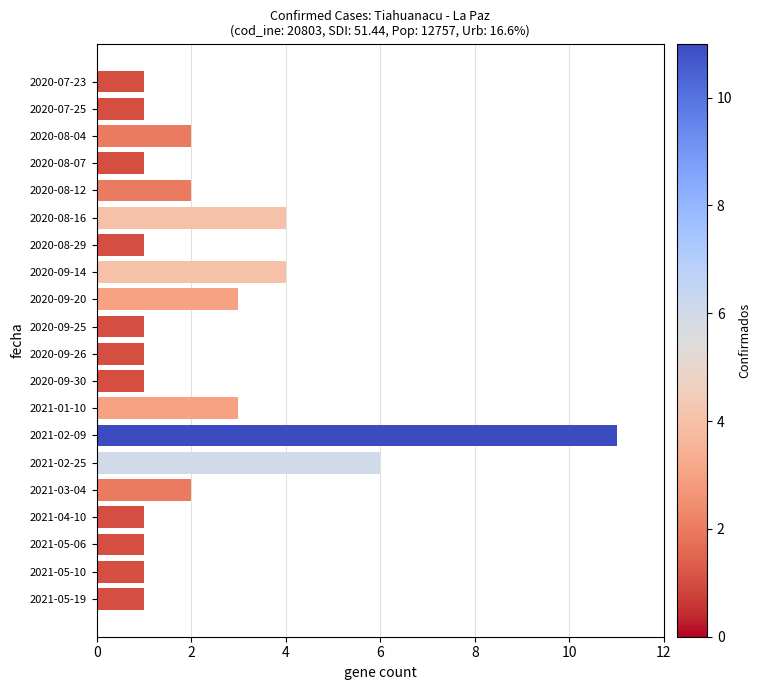

Reading top to bottom, transcribe all the data shown in this chart.

2020-07-23=1	2020-07-25=1	2020-08-04=2	2020-08-07=1	2020-08-12=2	2020-08-16=4	2020-08-29=1	2020-09-14=4	2020-09-20=3	2020-09-25=1	2020-09-26=1	2020-09-30=1	2021-01-10=3	2021-02-09=11	2021-02-25=6	2021-03-04=2	2021-04-10=1	2021-05-06=1	2021-05-10=1	2021-05-19=1